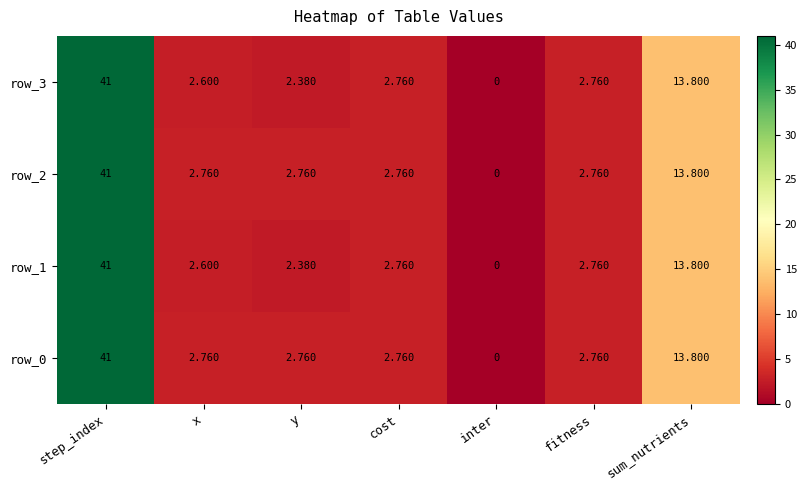

What is the difference between the second highest and second lowest values in the row_1 series?

11.4